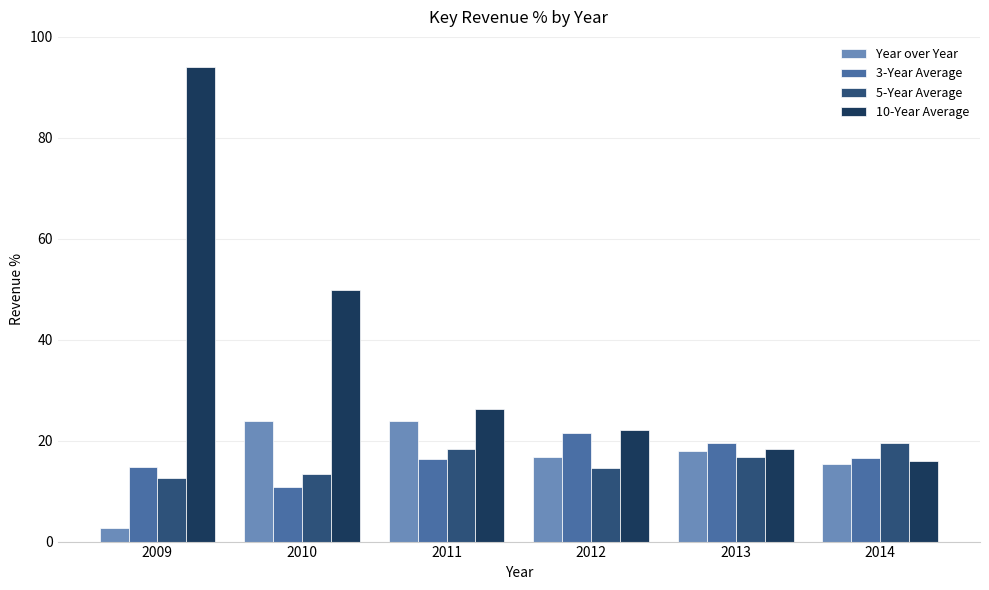

What is the sum of all 10-Year Average values?

226.9